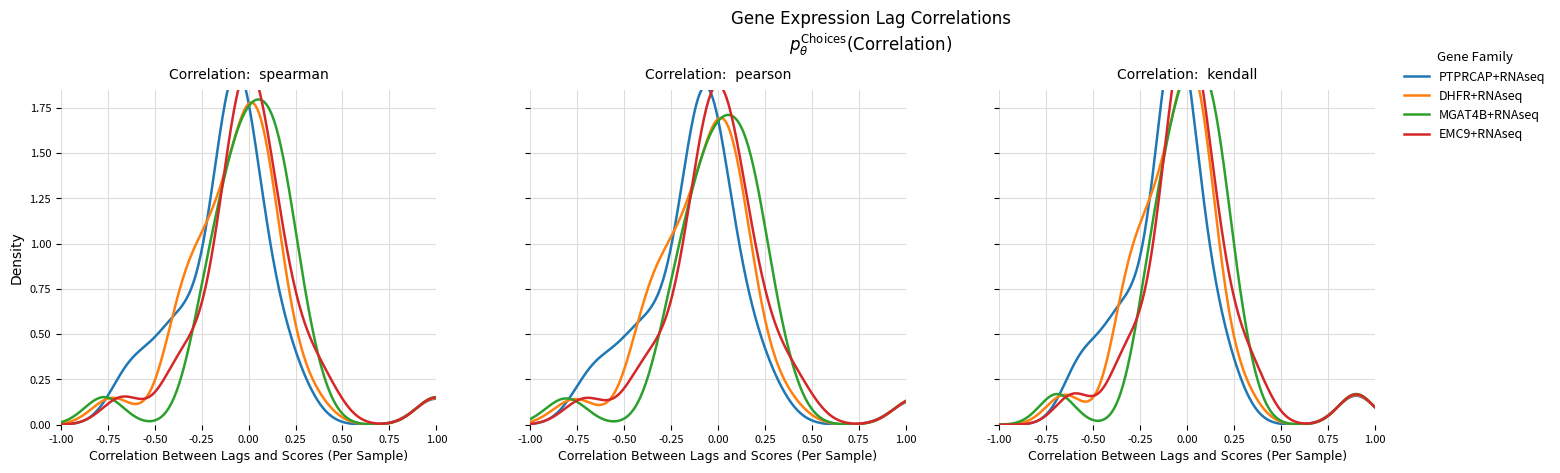

What is the difference between the DHFR+RNAseq values at 3 and 21?

0.5